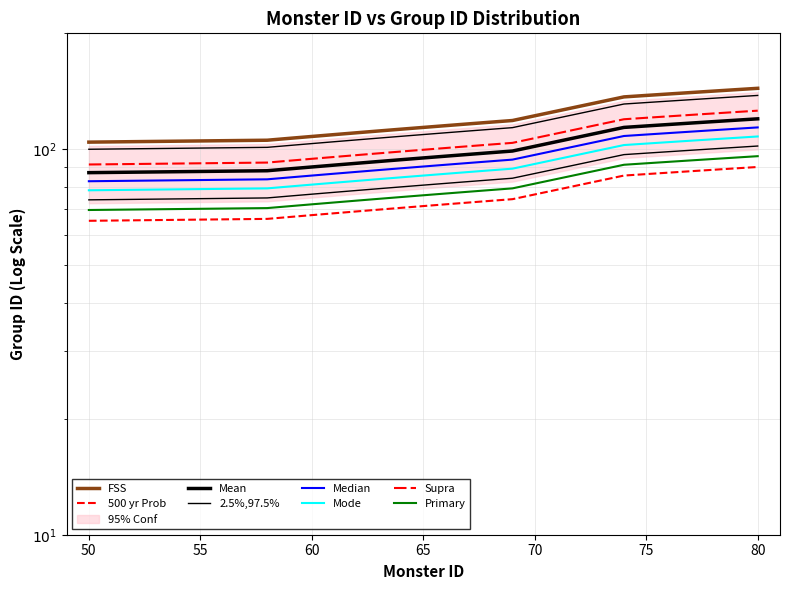

Which label corresponds to the smallest value in the chart?

50